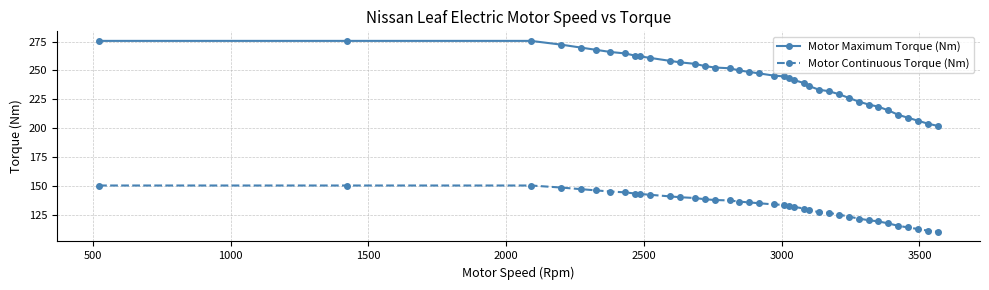

How many lines are shown in the chart?

2